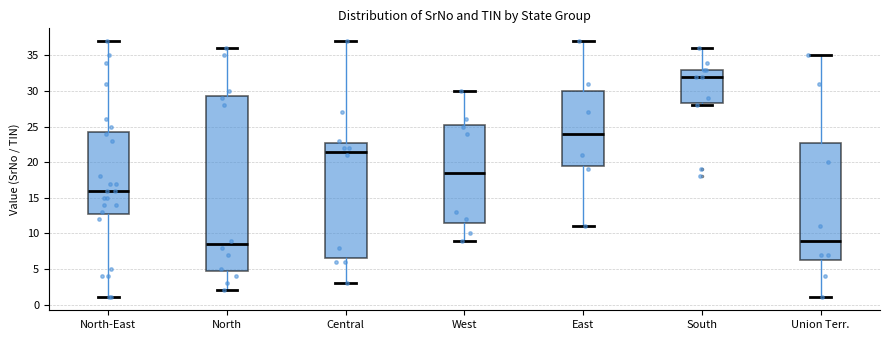

Where does the median line of the box for Central sit on the y-axis? The values are not printed on the chart, so give them approximately, as read against the axis.

21.5